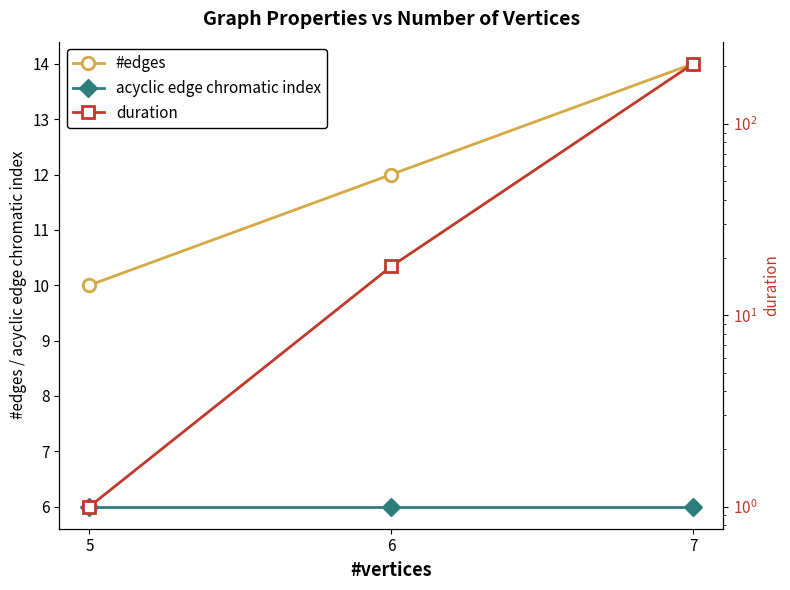

Which category has the lowest value in the #edges series?

5